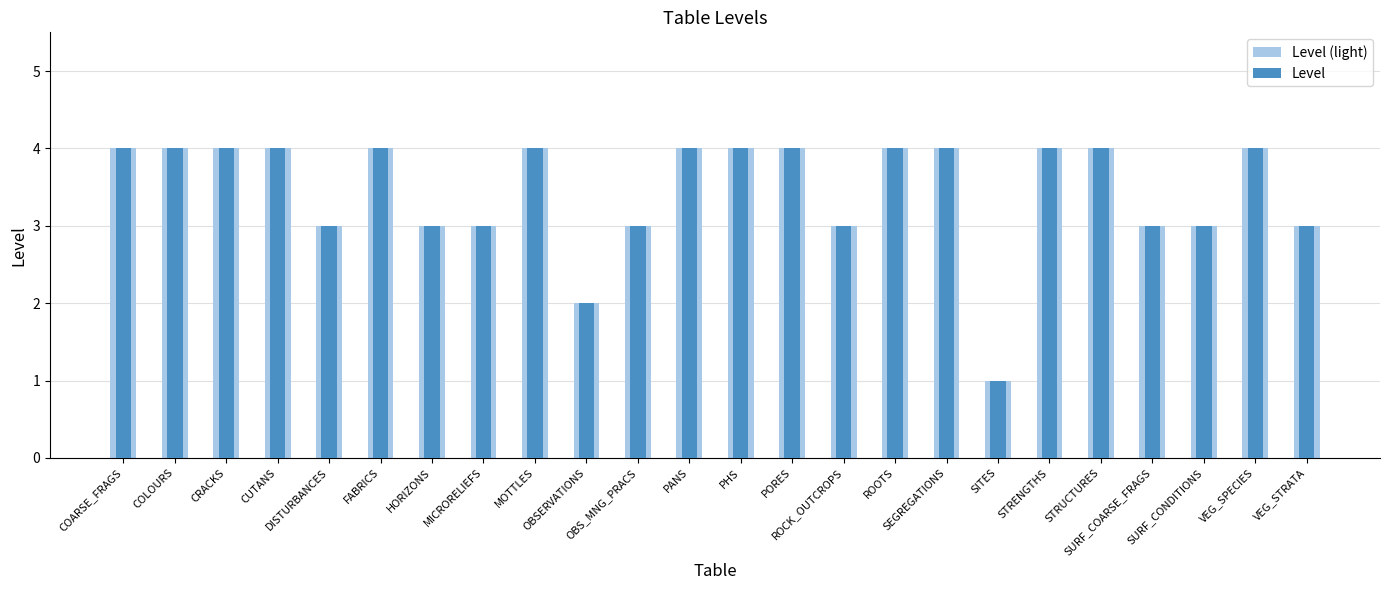

The Level (light) series shows 5 at MICRORELIEFS. True or false?

False